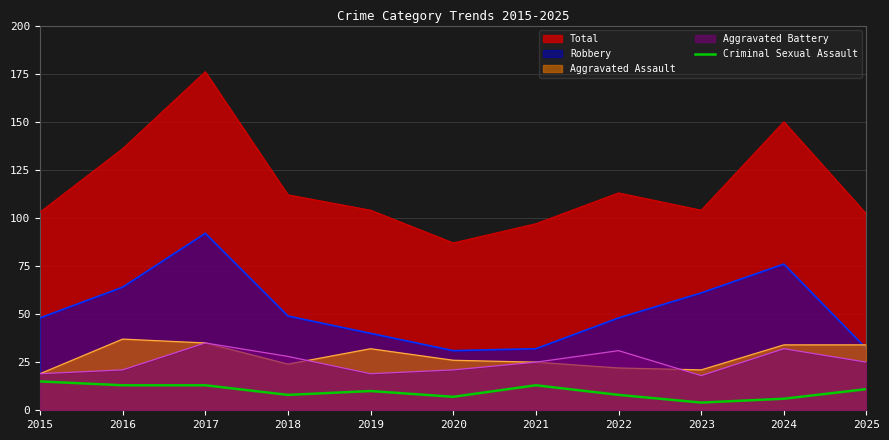

The value of Aggravated Assault at 2023 is 8. True or false?

False